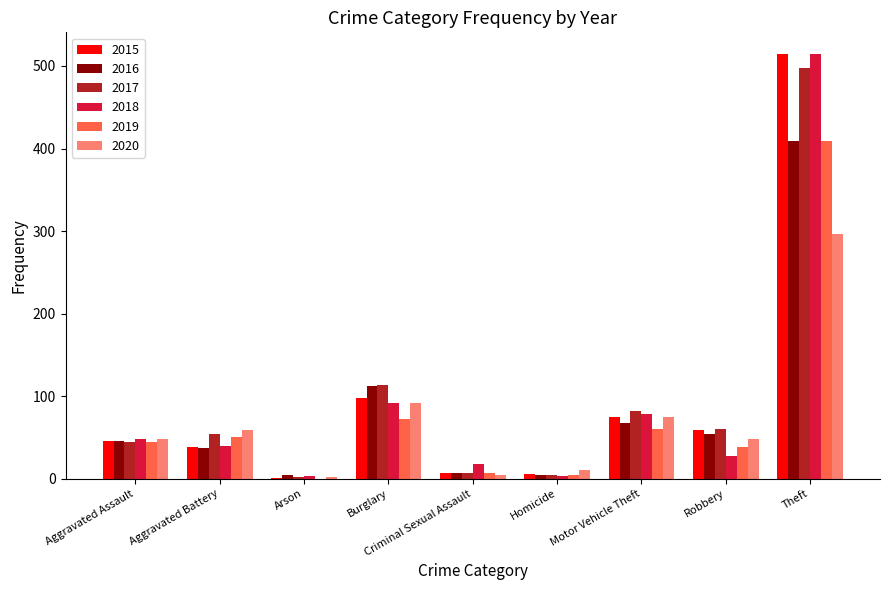

What is the sum of all 2019 values?

686